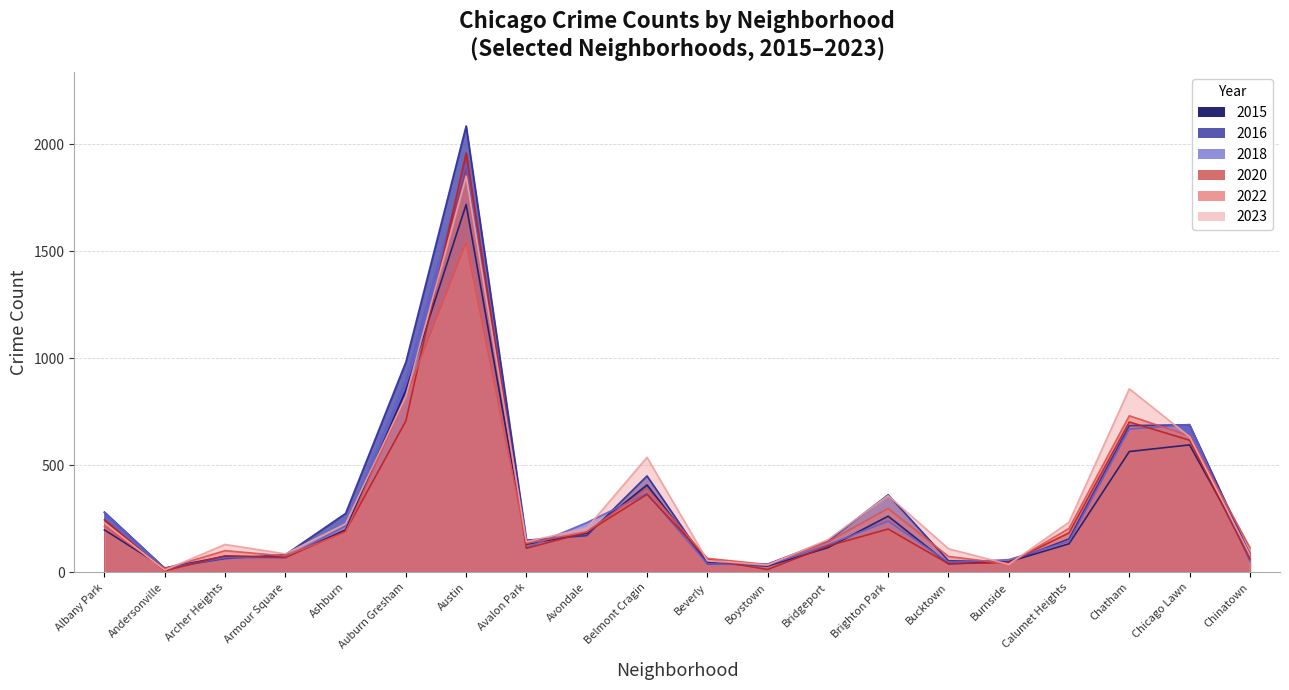

Does the chart display data point markers on the line(s)?

No